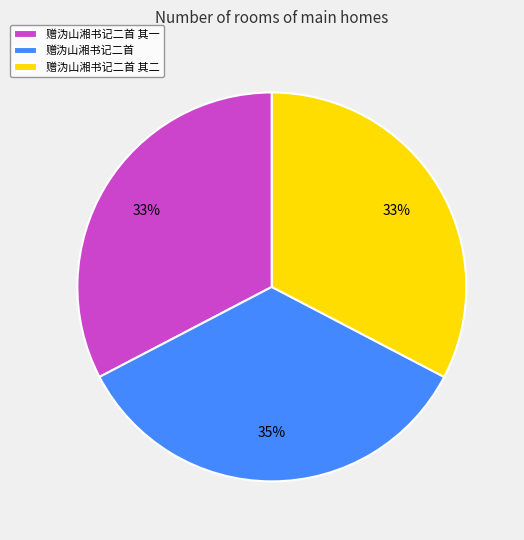

What is the largest slice in the pie chart?

赠沩山湘书记二首